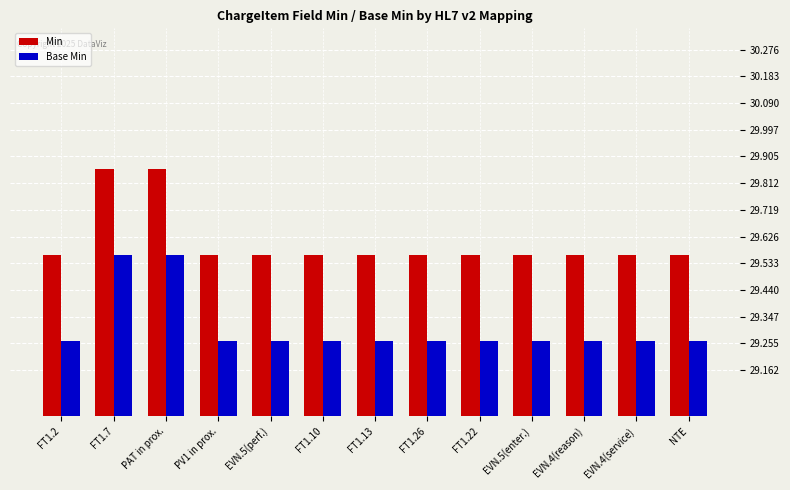

Which series has the largest total across all categories?

Min